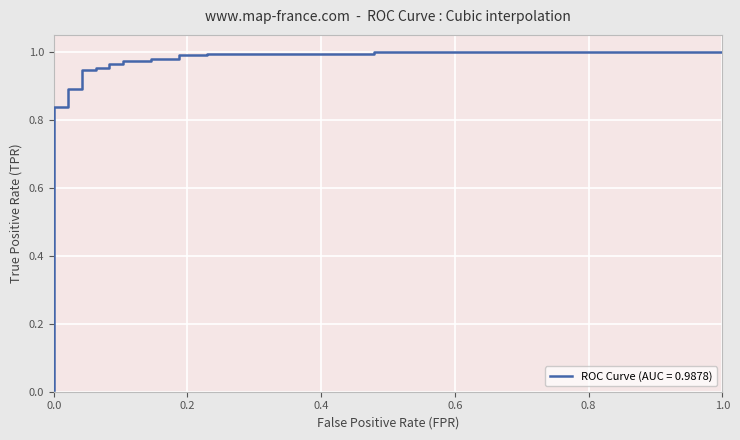

What is the label of the 10th point from the right?

0.1041666666666667